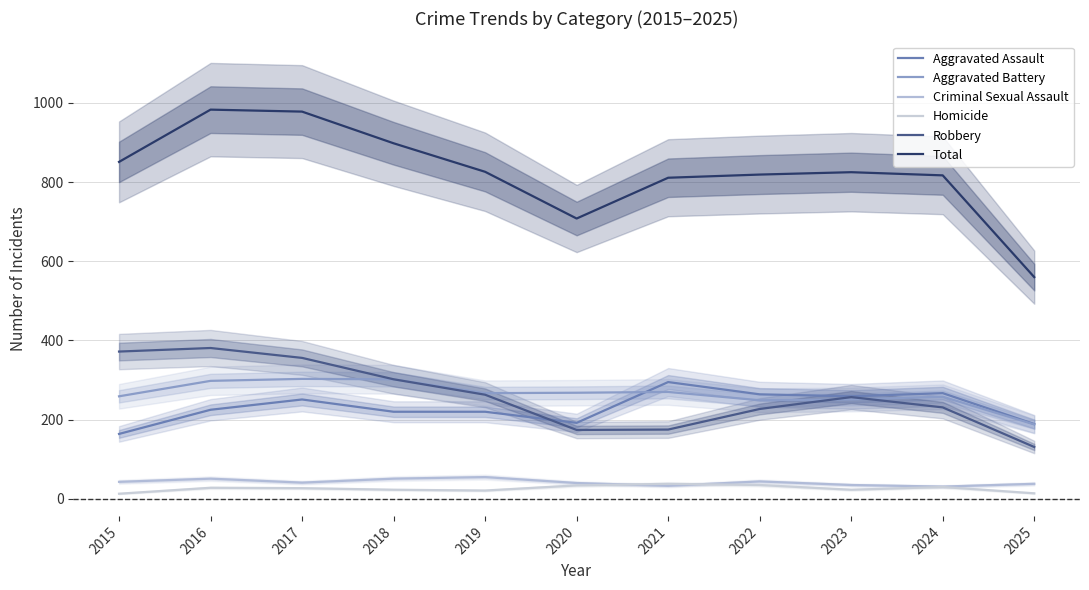

What is the difference between the highest and lowest values at 2024?

787